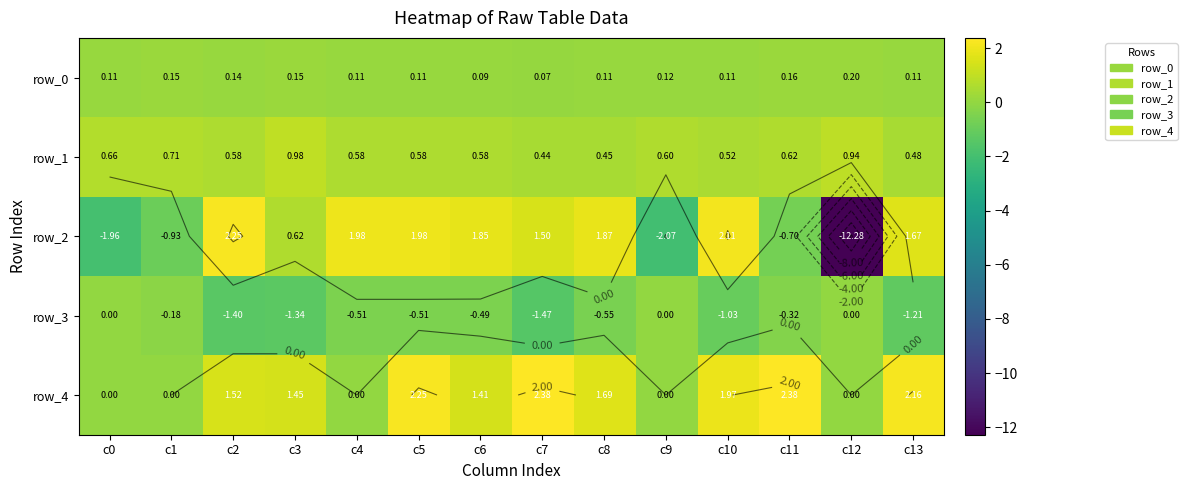

What value does the row_2 series have at c1?

-0.9